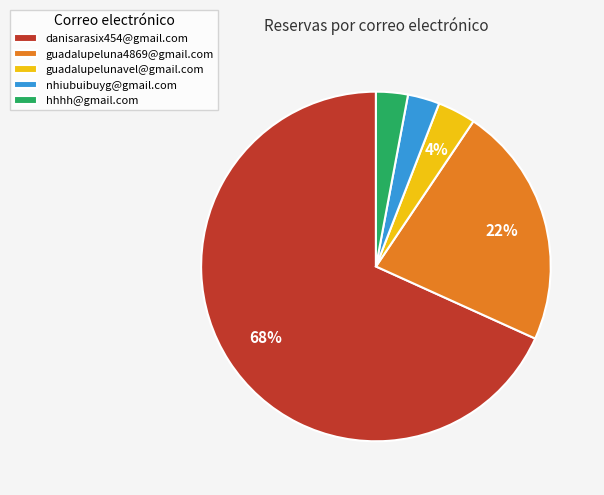

Between danisarasix454@gmail.com and guadalupeluna4869@gmail.com, which is larger?

danisarasix454@gmail.com